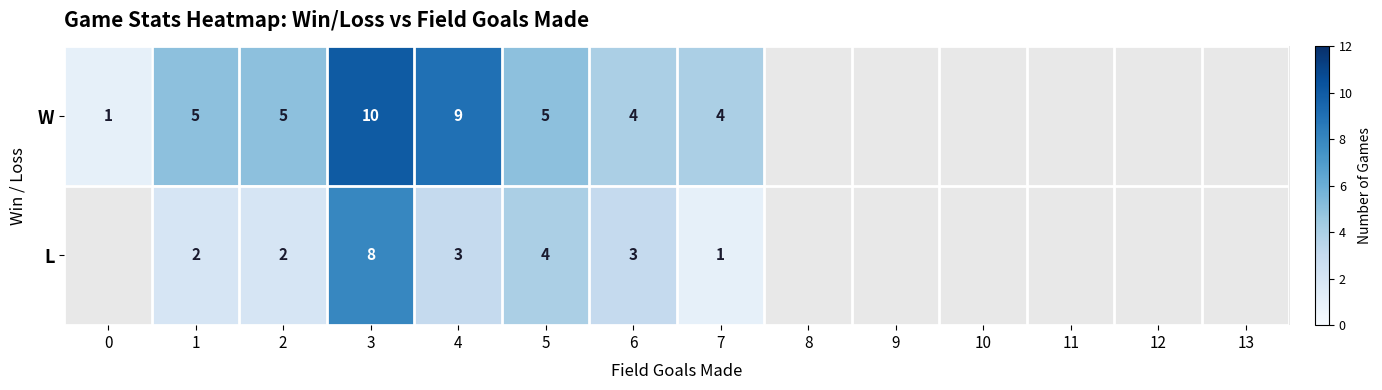

Is it true that L equals 4 at 5?

True